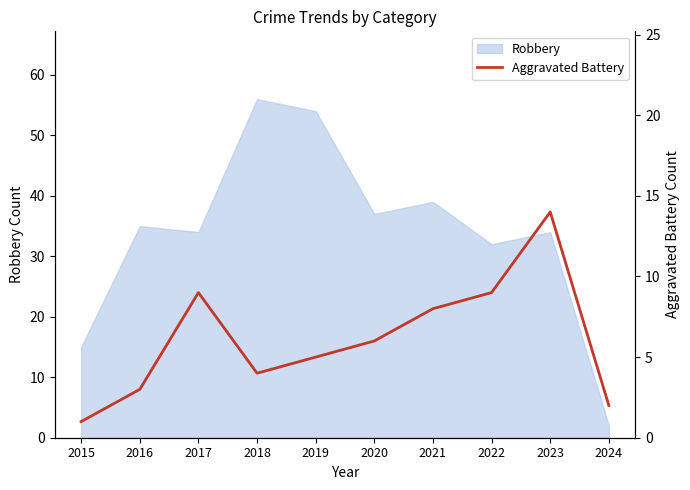

Where is Robbery nearest to the value 29?

2022